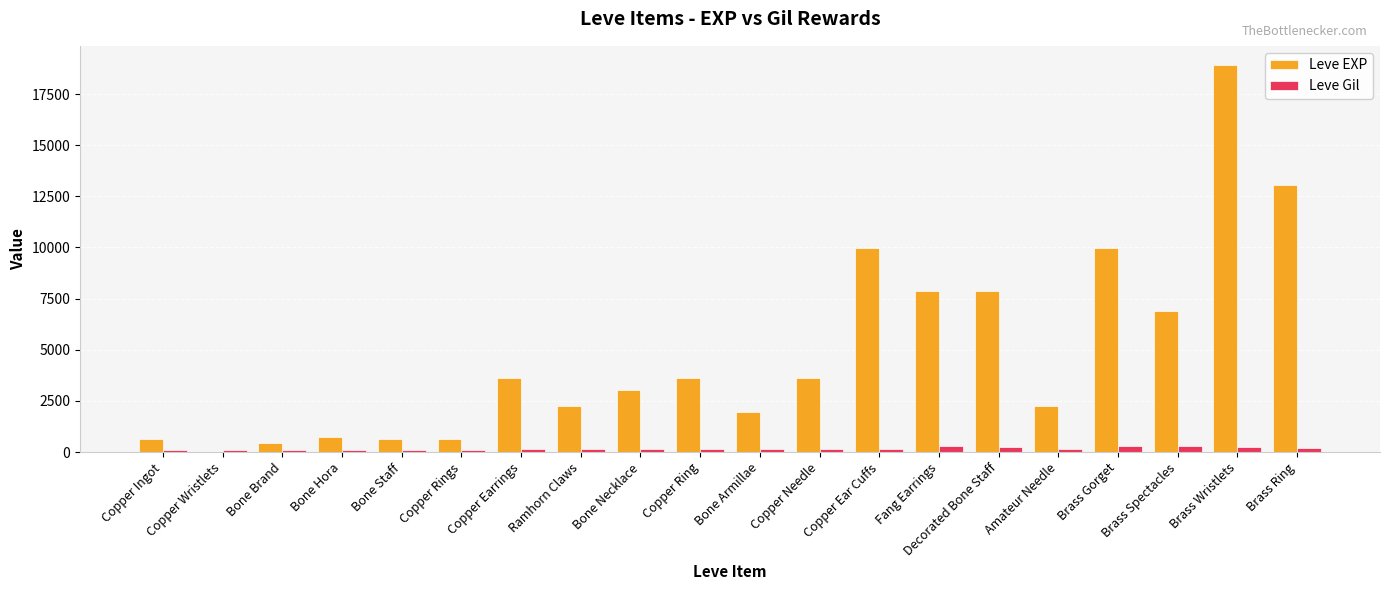

Which series has the largest total across all categories?

Leve EXP